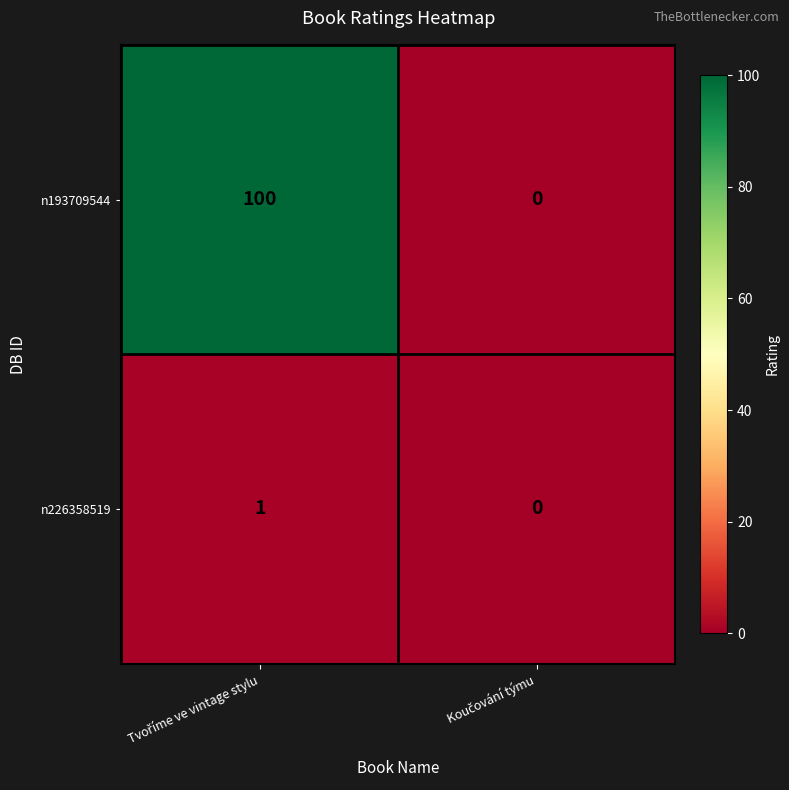

Reading left to right, extract all data points from this chart.

n193709544: 100	0
n226358519: 1	0